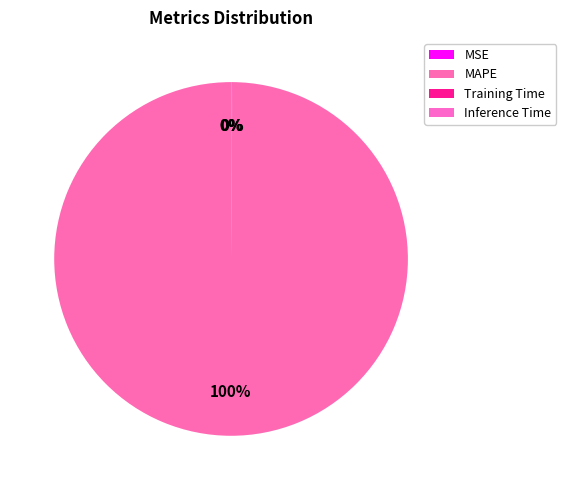

Between MAPE and Inference Time, which is larger?

MAPE